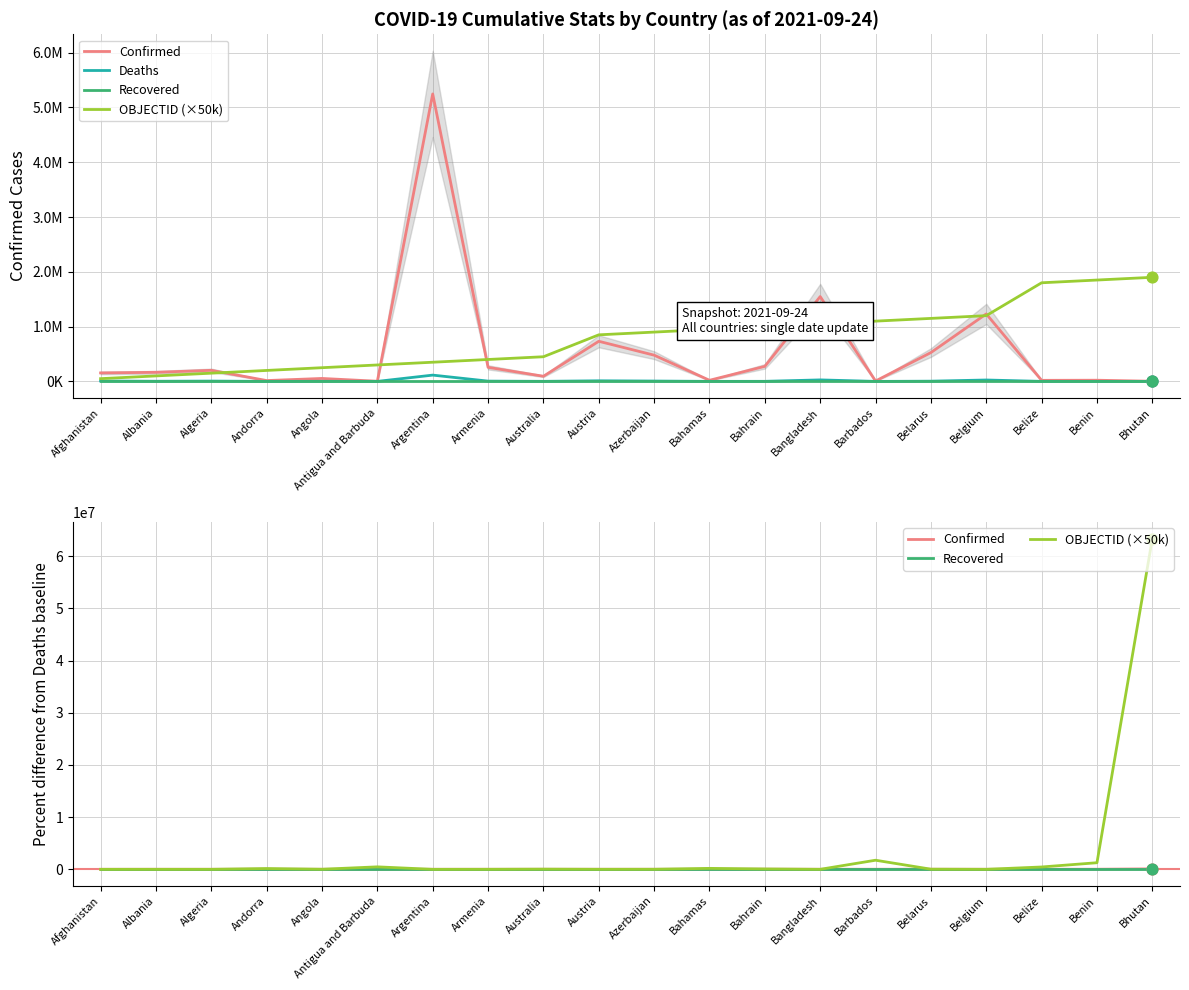

Which series reaches the maximum Y coordinate?

OBJECTID (×50k)